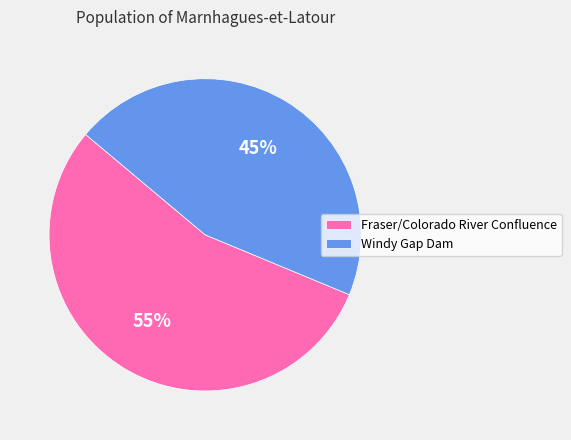

Which slice is the largest?

Fraser/Colorado River Confluence